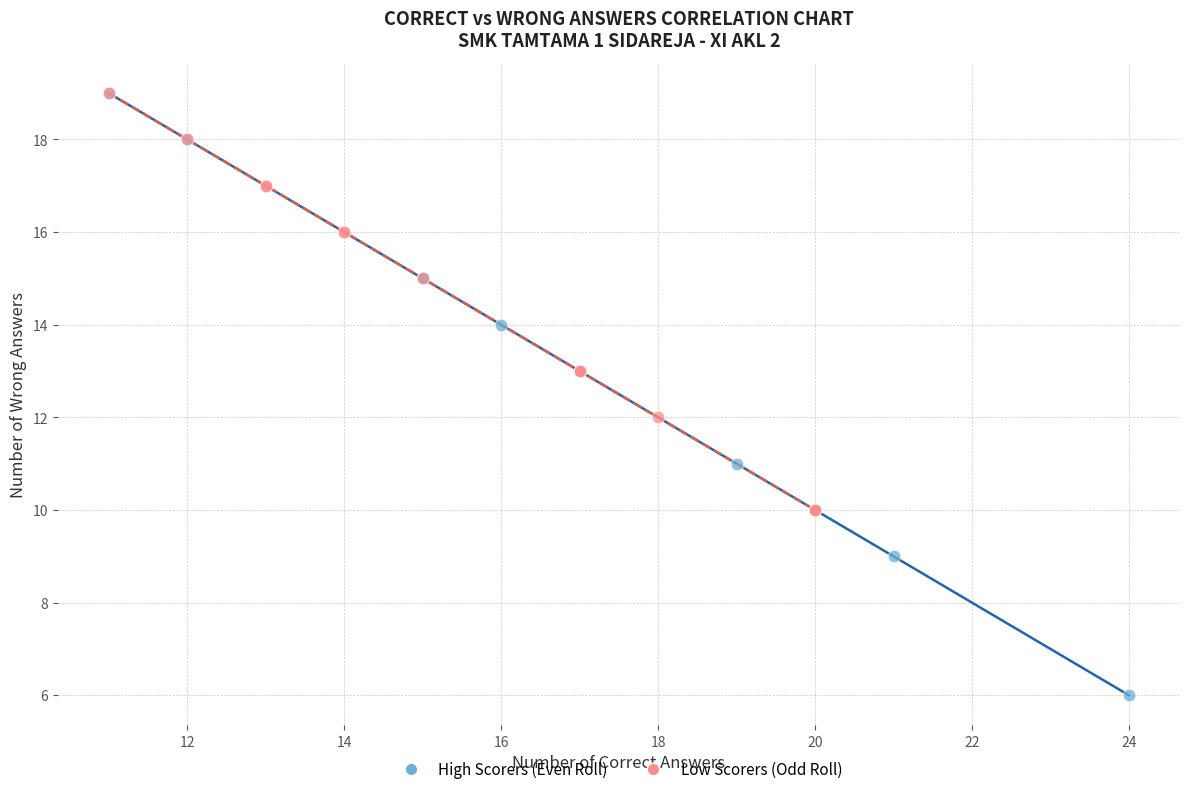

Which series has the widest spread of Y values?

High Scorers (Even Roll)